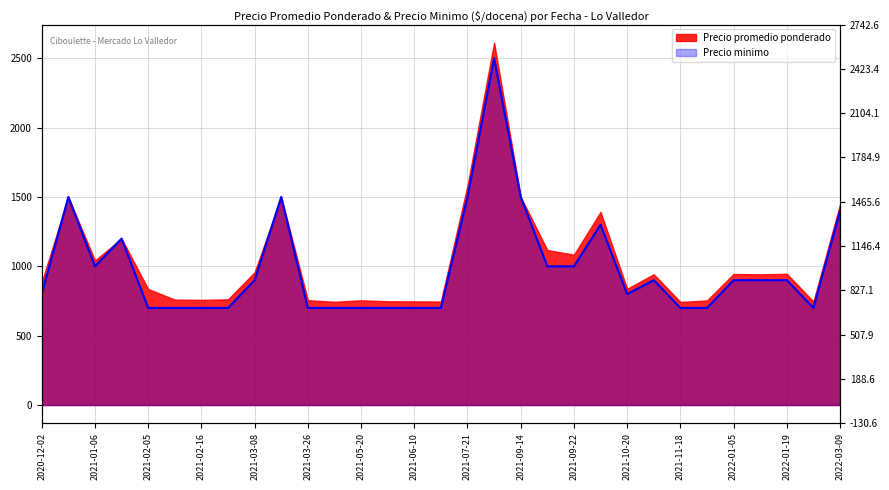

What is the sum of the values at 2021-07-21 and 2021-12-07?

2200